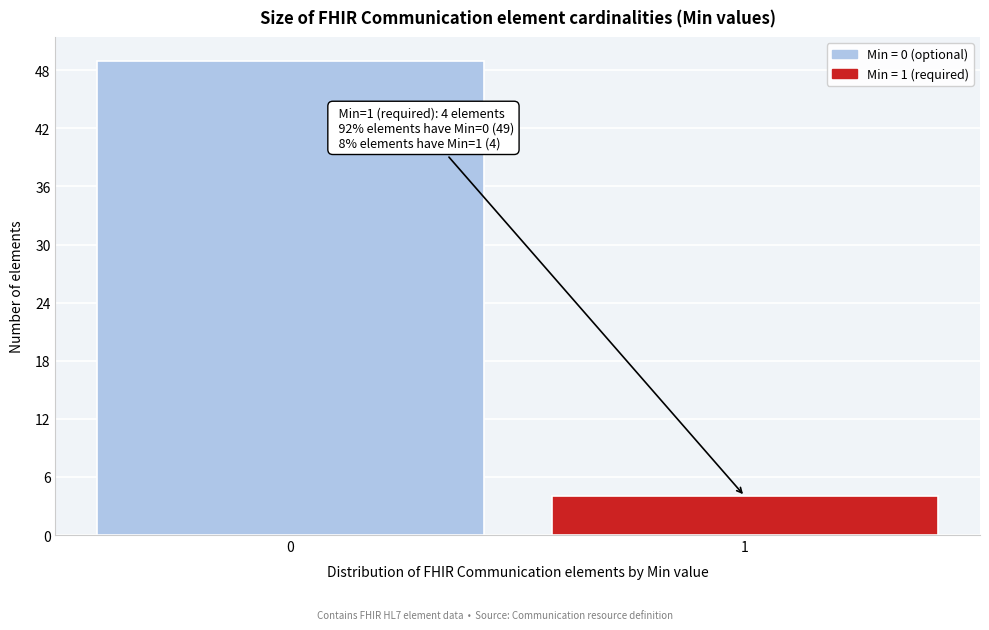

Reading right to left, what are all the values shown in this chart?

1=4	0=49